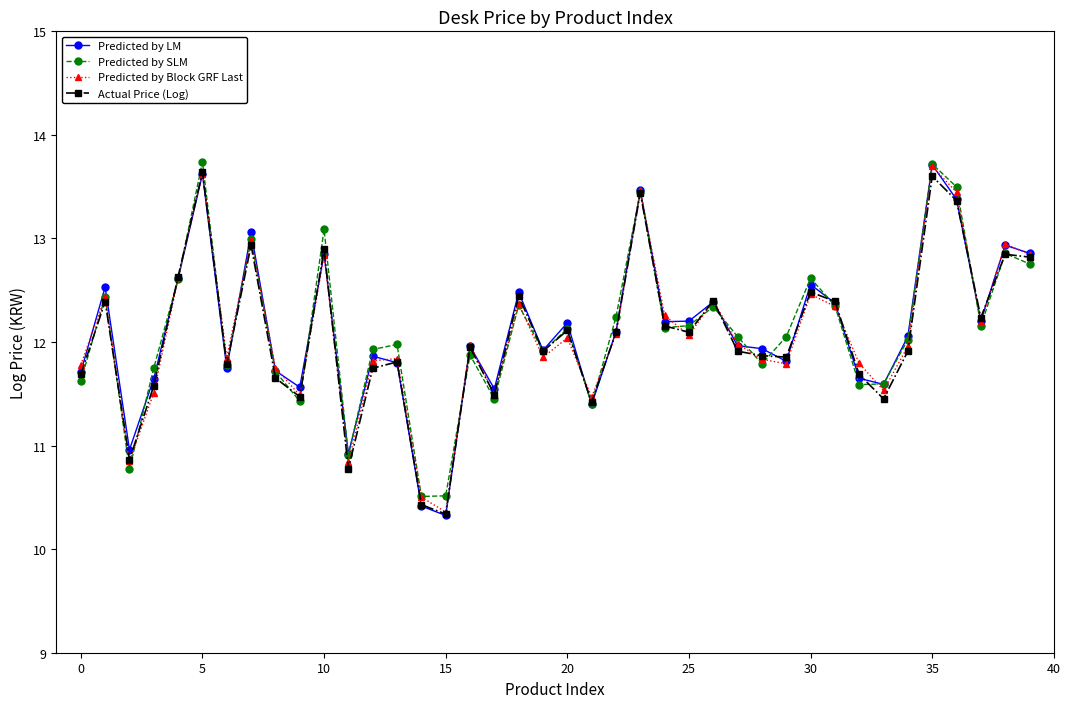

What is the minimum value for Predicted by Block GRF Last?

10.4